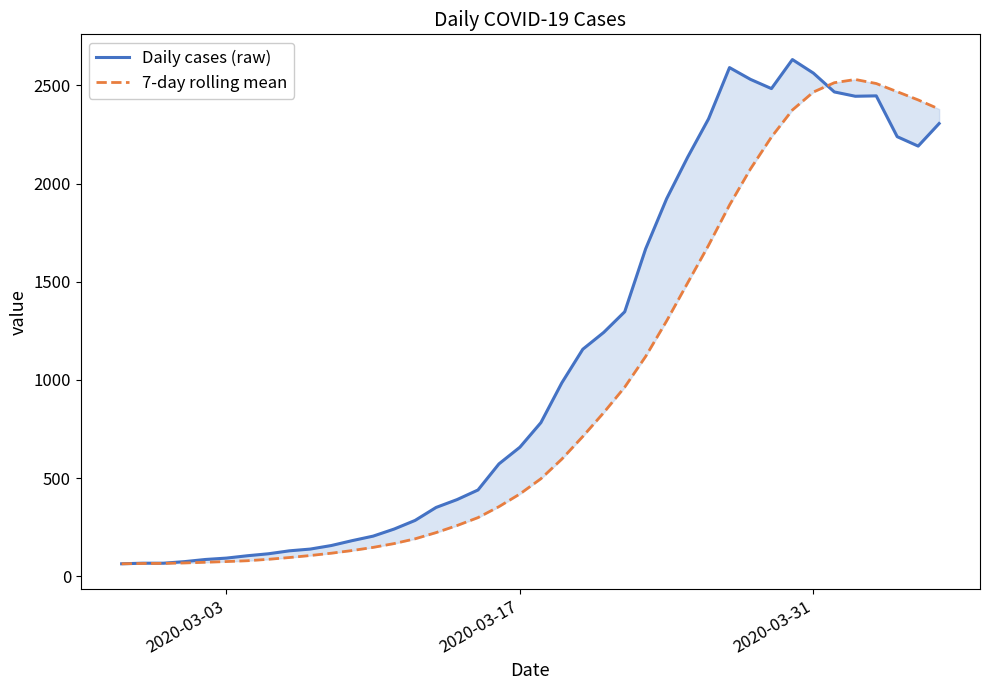

At which category is the sum across all series the highest?

2020-03-31